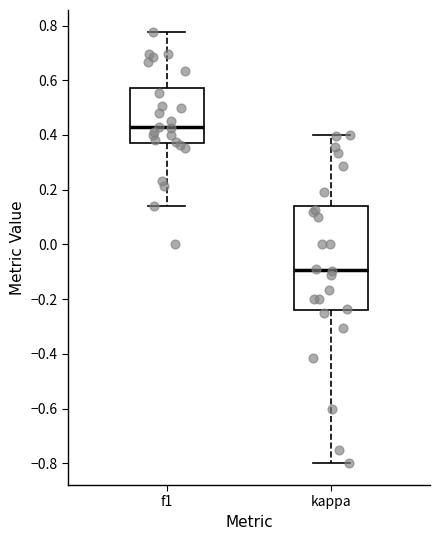

Which box has the lowest median line?

kappa